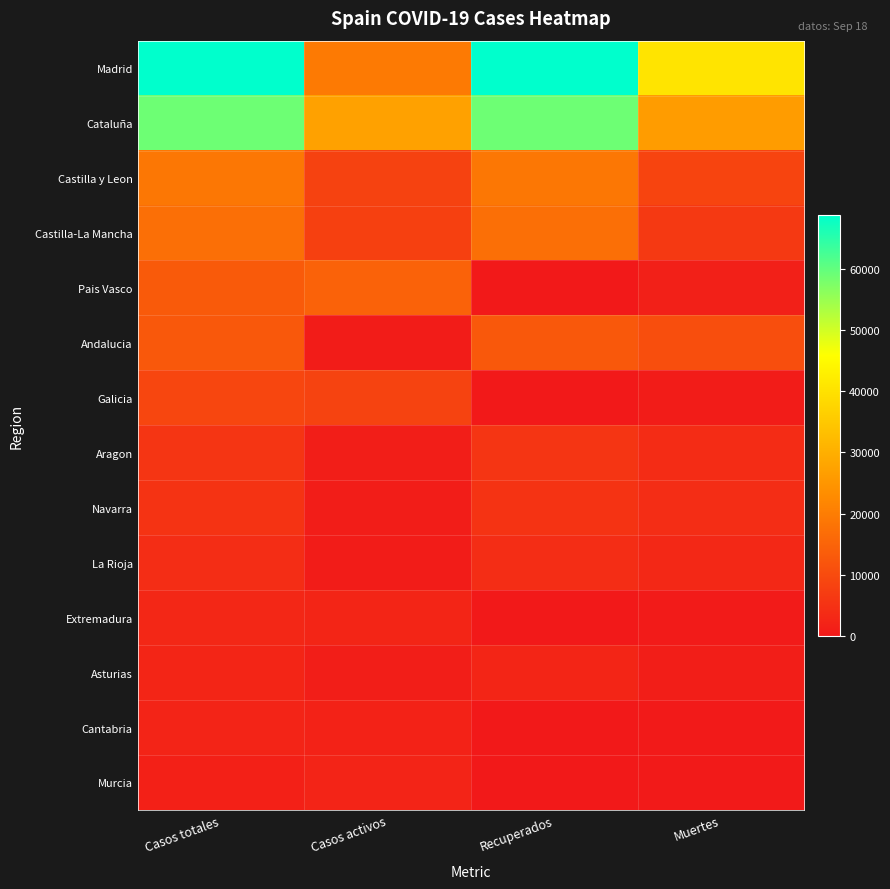

List the series in order of their peak value, highest first.

Madrid, Cataluña, Castilla y Leon, Castilla-La Mancha, Pais Vasco, Andalucia, Galicia, Aragon, Navarra, La Rioja, Extremadura, Asturias, Cantabria, Murcia